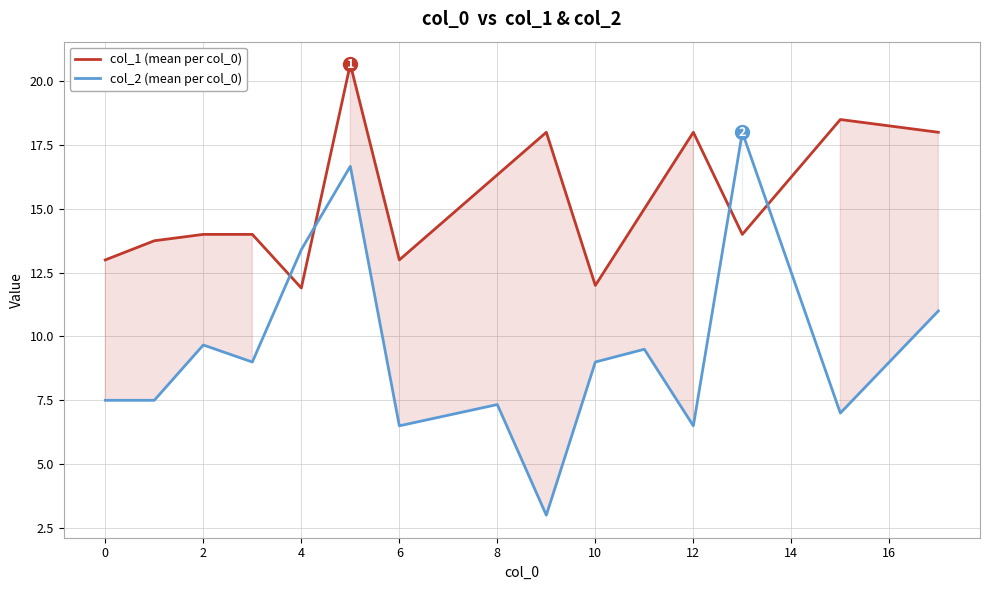

What value does the col_2 (mean per col_0) series have at 4?

13.4